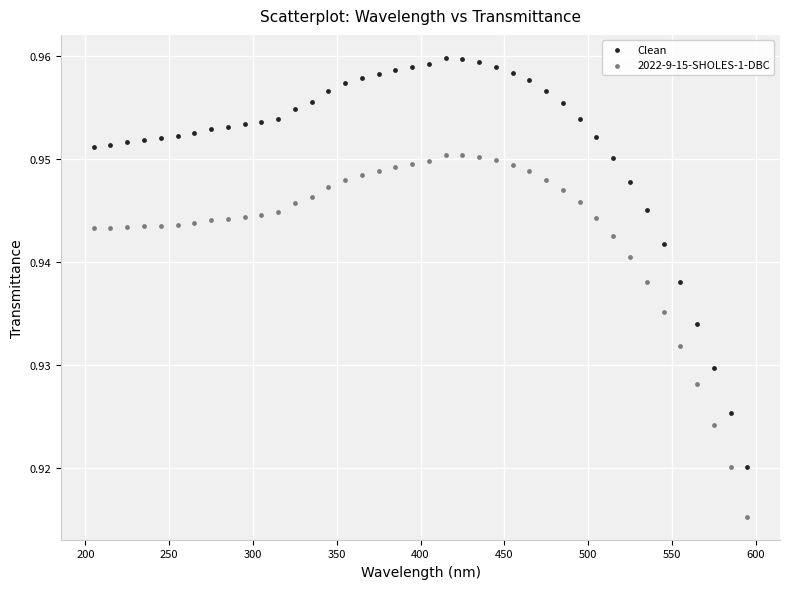

Which series contains the lowest Y value?

2022-9-15-SHOLES-1-DBC